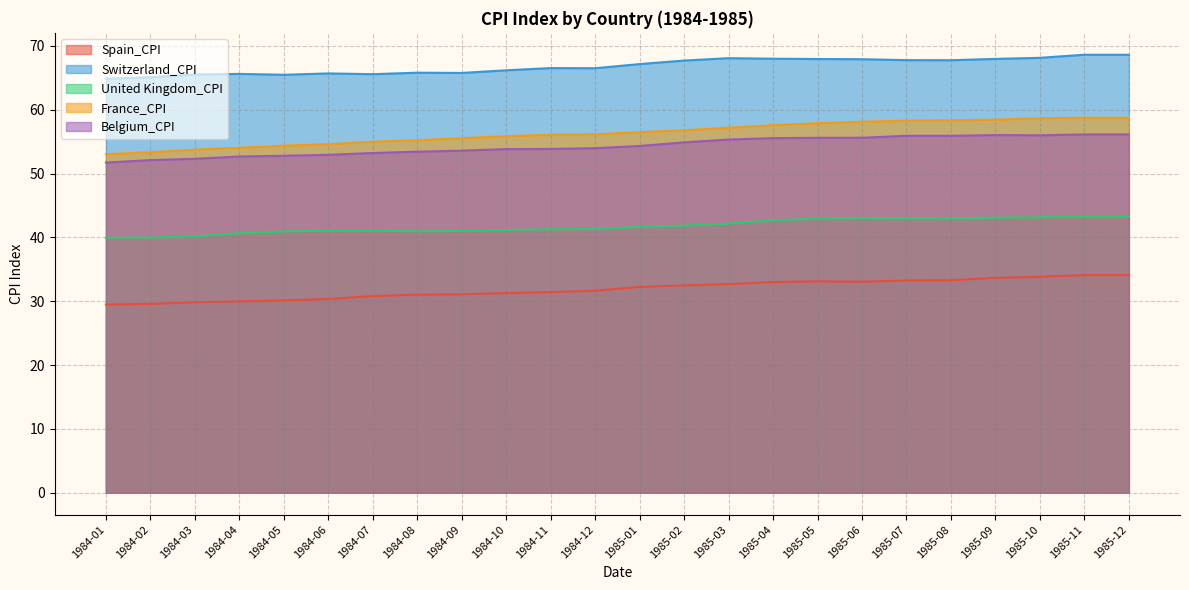

What is the spread (max minus min) of values at 1985-06?

34.8